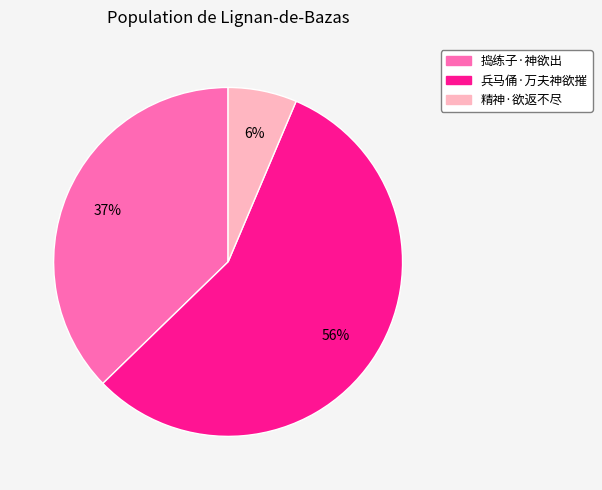

The 兵马俑·万夫神欲摧 slice represents 44% of the pie. True or false?

False